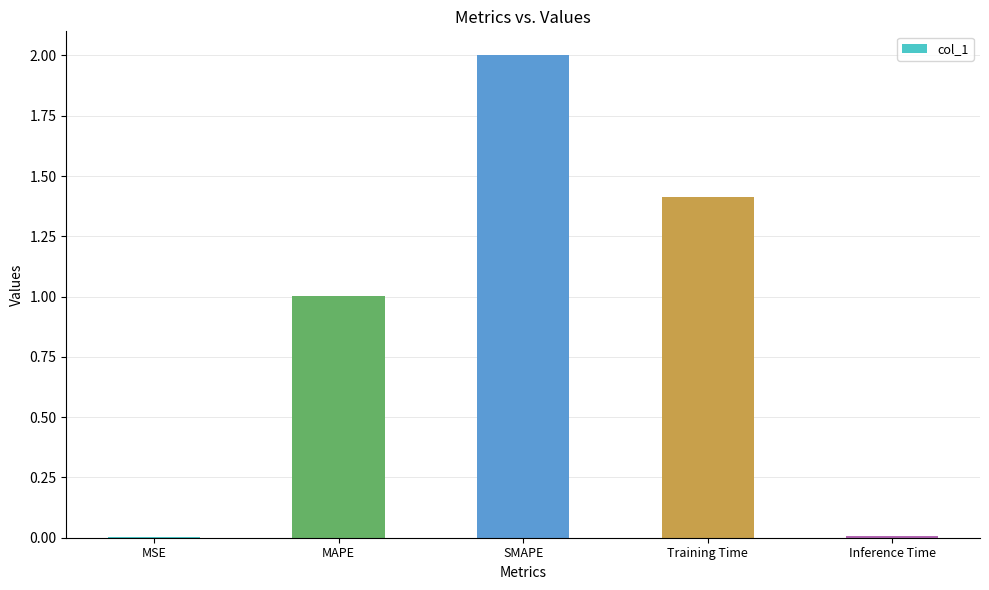

How many values exceed 1?

3